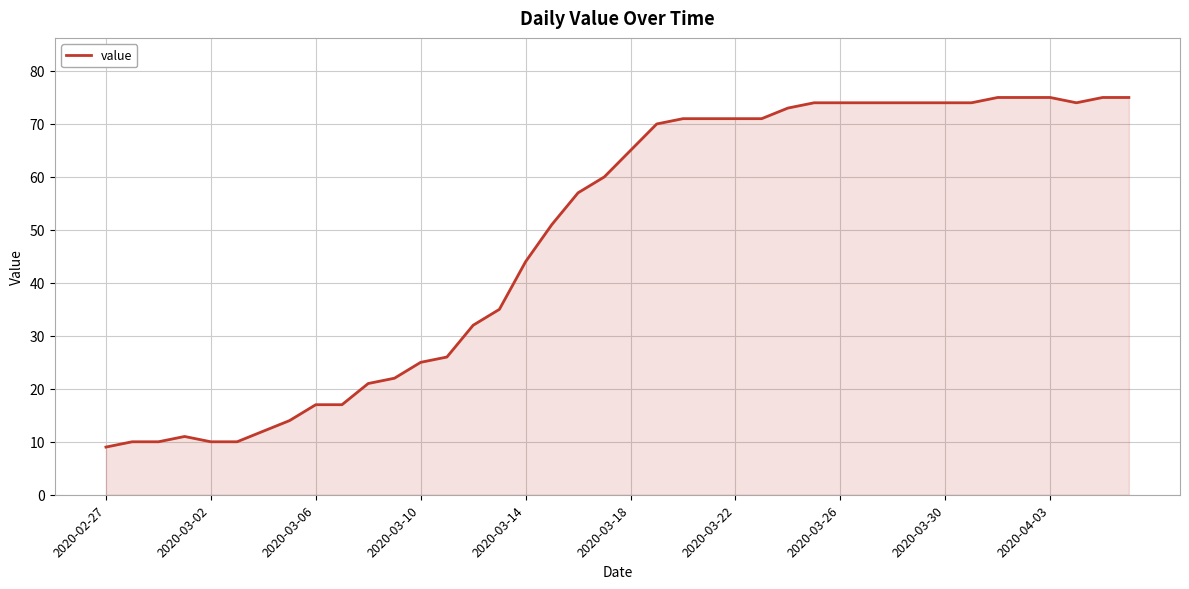

Reading left to right, list all the values displayed in this chart.

9	10	10	11	10	10	12	14	17	17	21	22	25	26	32	35	44	51	57	60	65	70	71	71	71	71	73	74	74	74	74	74	74	74	75	75	75	74	75	75